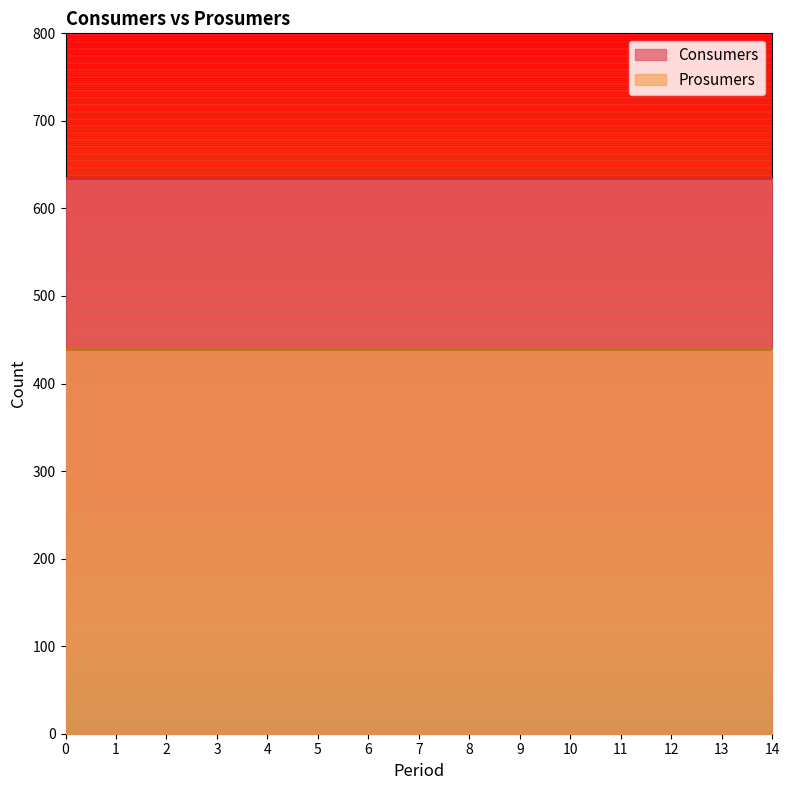

At how many categories does at least one series exceed 578?

15